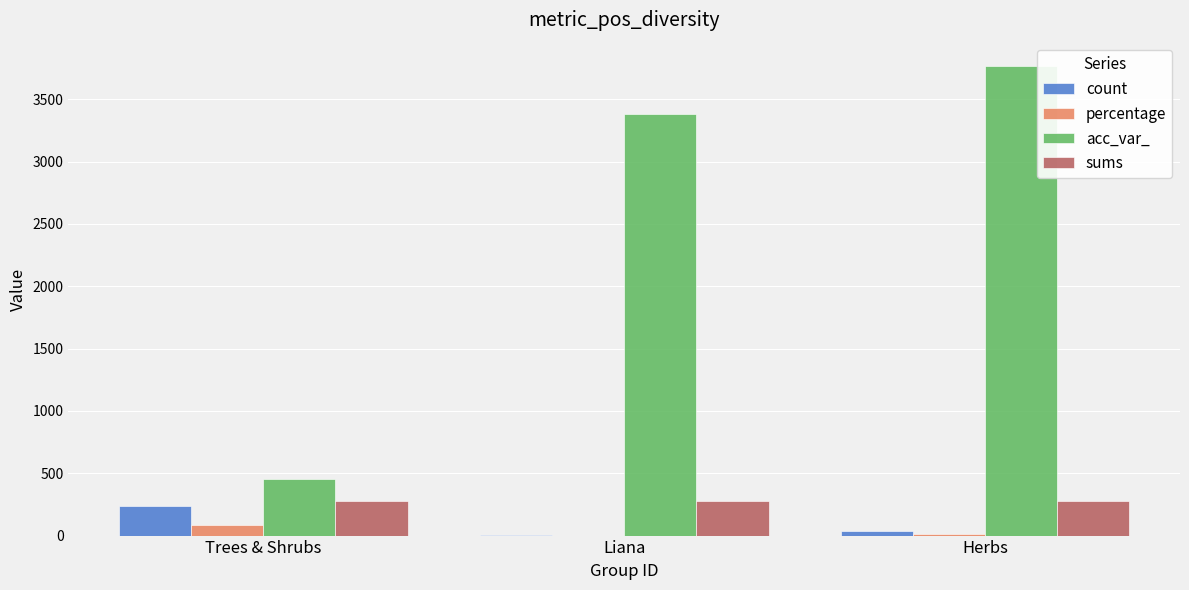

Is the value of acc_var_ at Herbs greater than the value of percentage at Herbs?

Yes